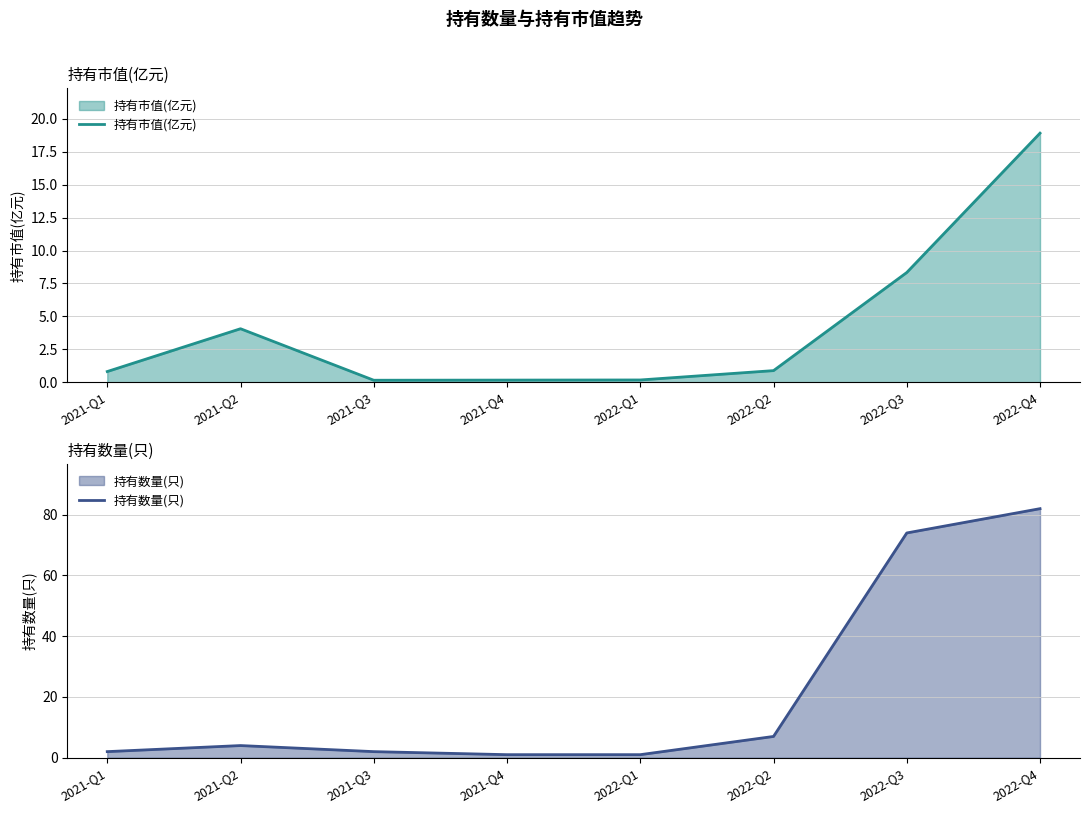

How many data points does each series have?

8